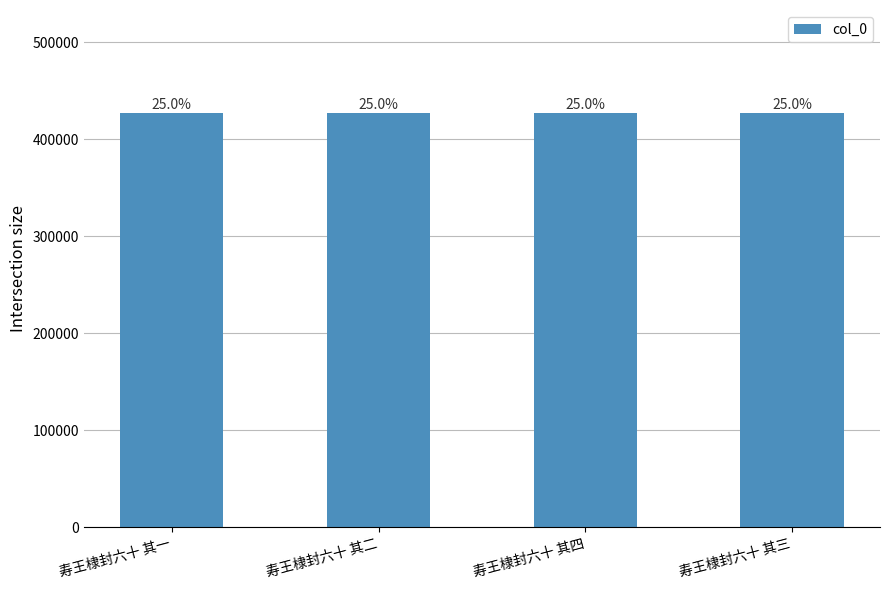

Does the chart contain any negative values?

No